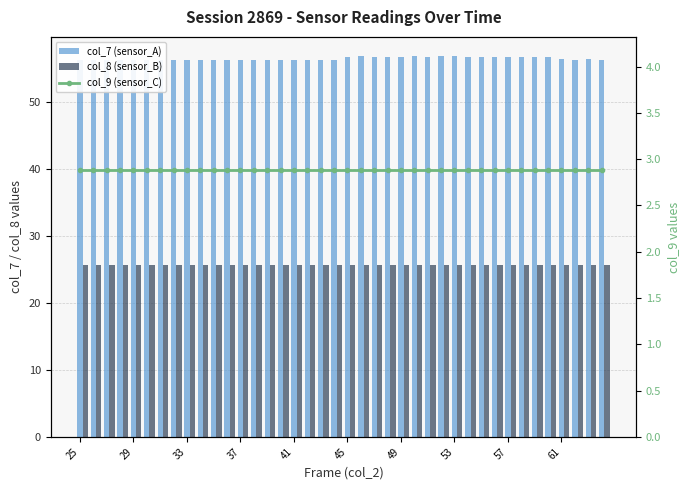

At how many categories does at least one series exceed 23?

40